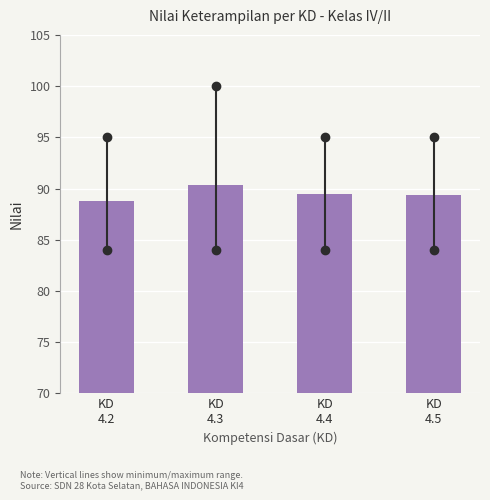

What is the value of the 4th bar from the left?

89.4